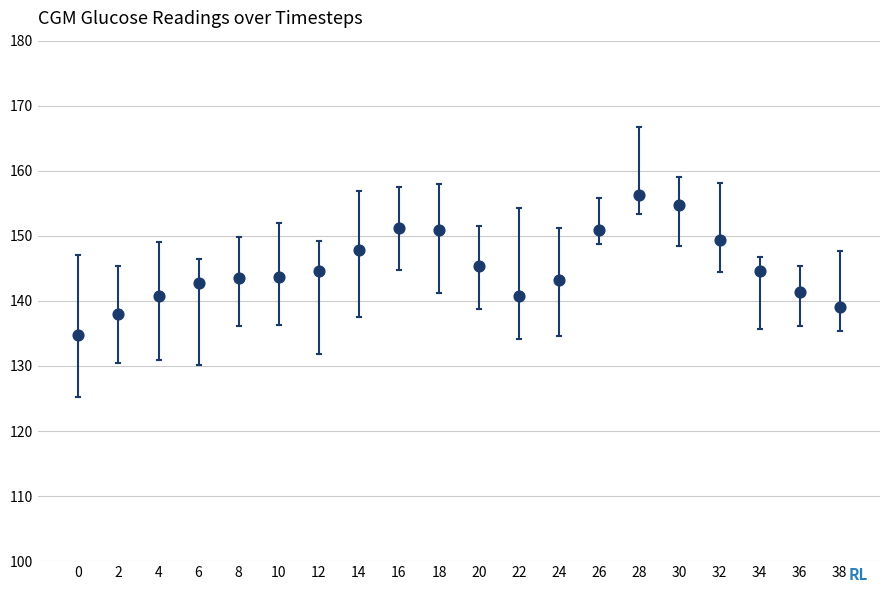

What is the range of Y values (max minus min)?

21.5